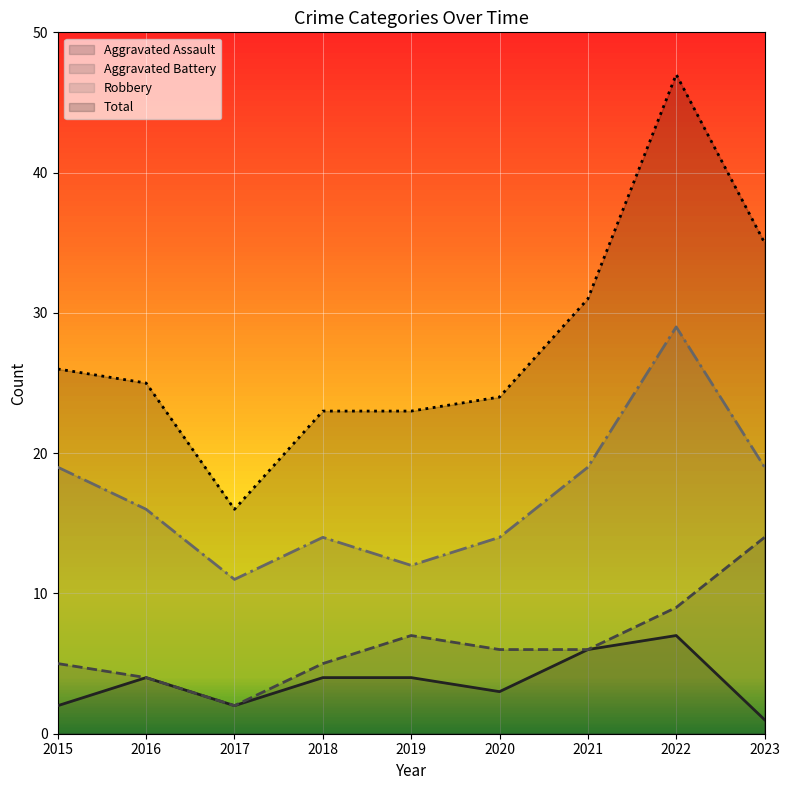

At which category does Aggravated Assault reach its first local valley?

2017